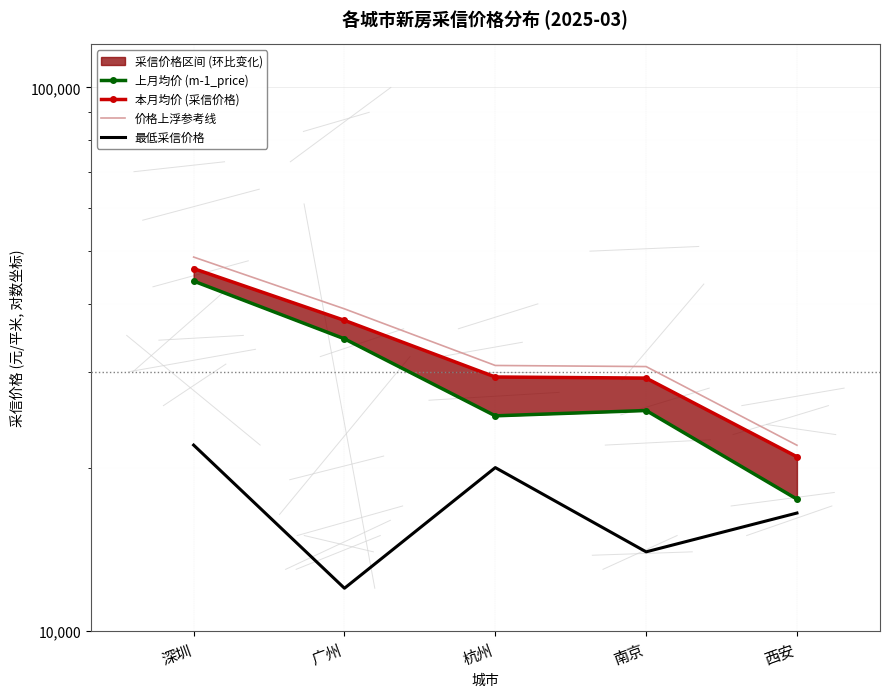

At which label does 本月均价 (采信价格) reach its minimum?

西安